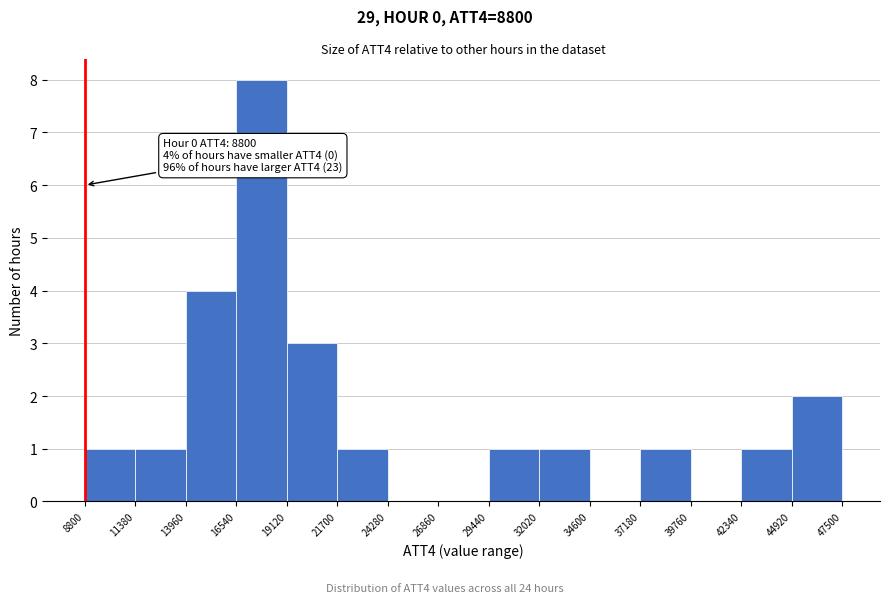

Over which range of the x-axis is the bar tallest?

16540 to 19120